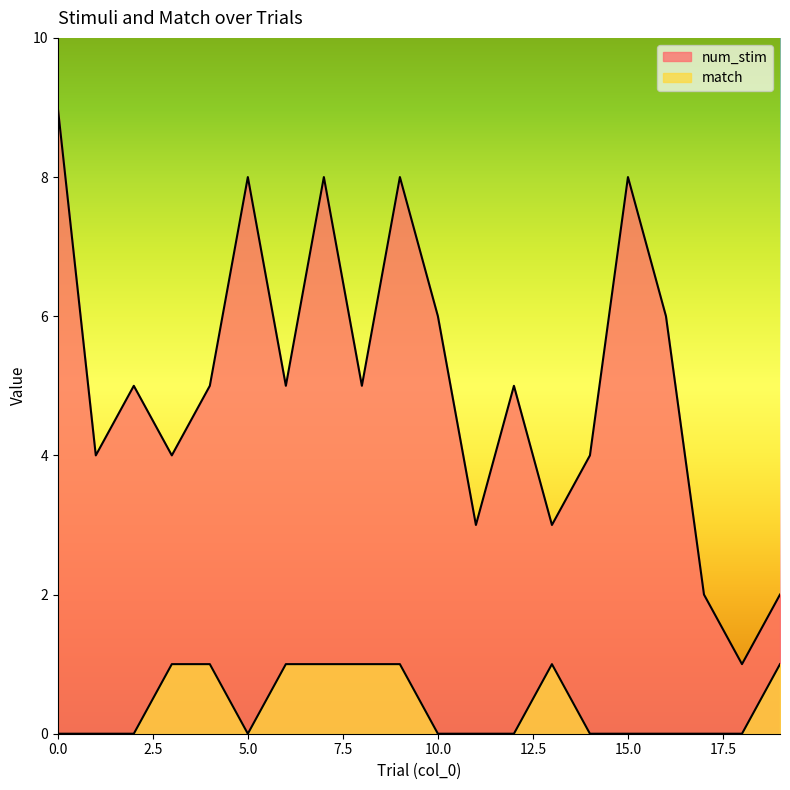

Where is the first local minimum for match?

5